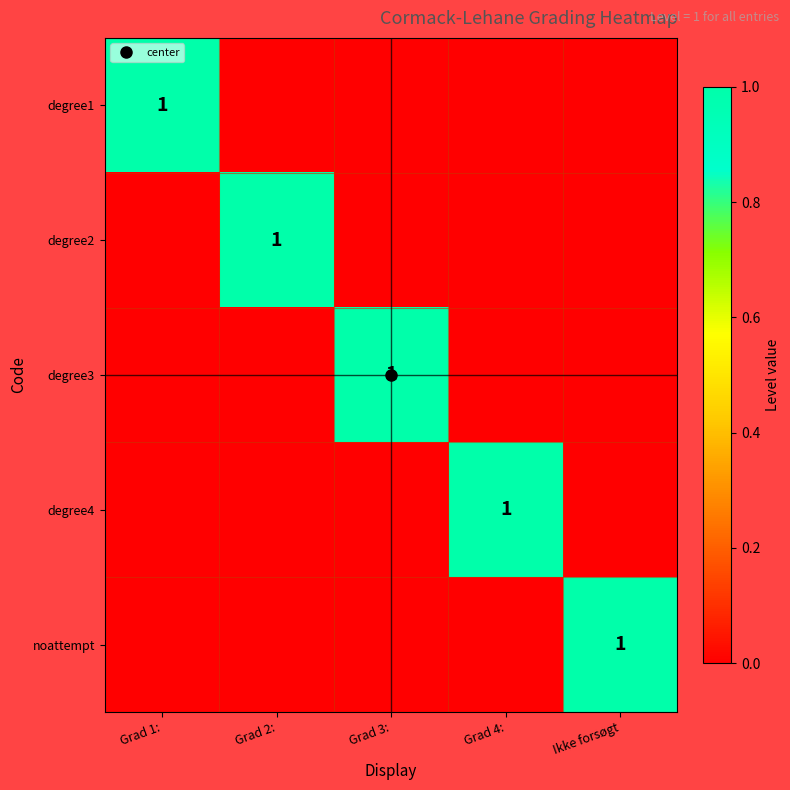

Which series has the widest spread of values?

degree1